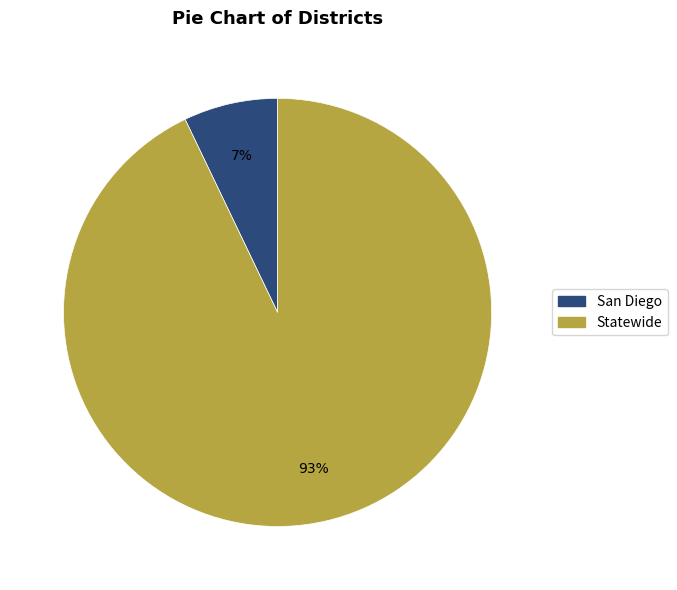

Is there any slice that represents more than half of the pie?

Yes